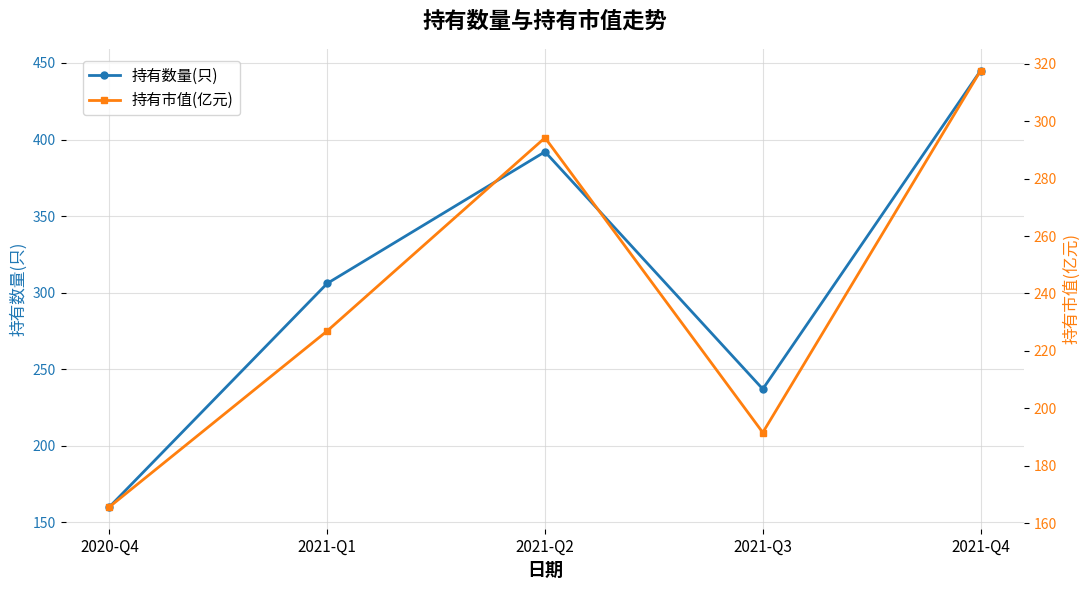

True or false: 持有市值(亿元) has more than 2 interior local peaks.

False